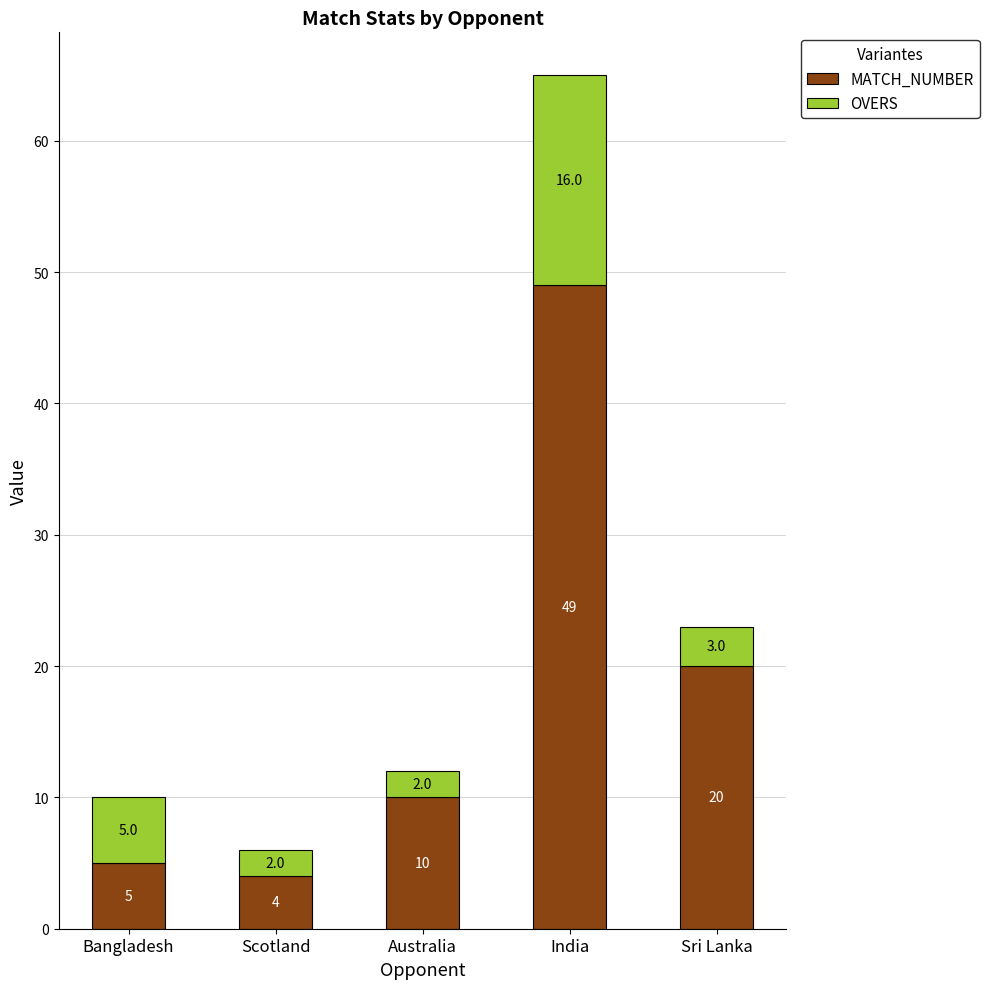

At which category is the sum across all series the highest?

India